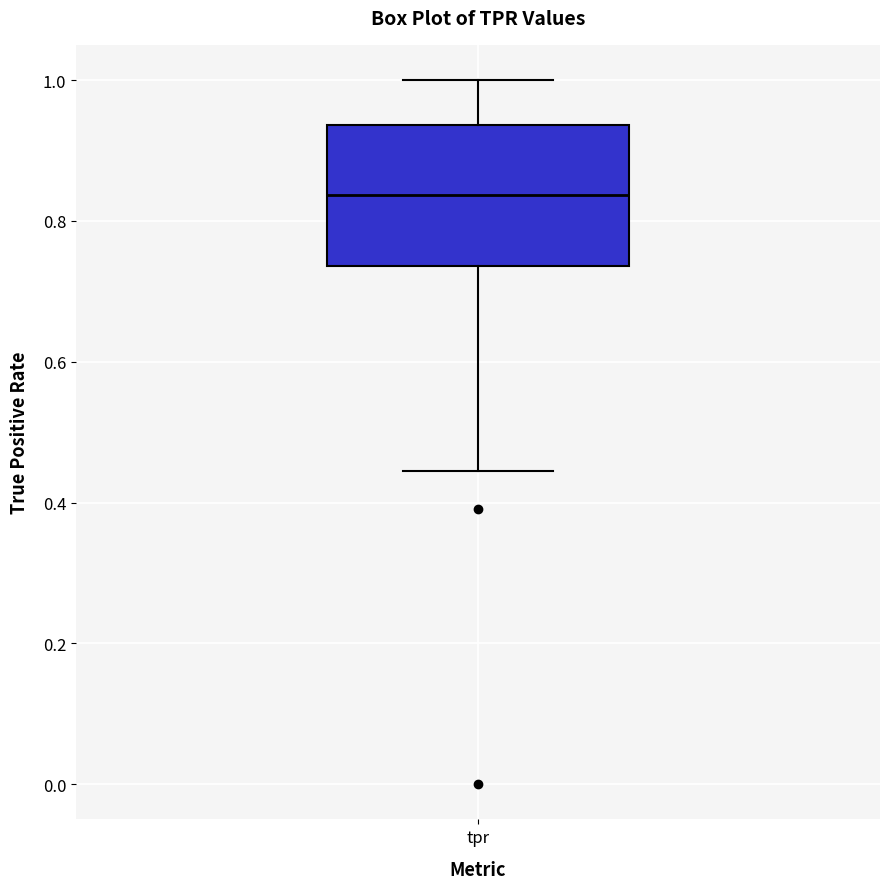

Where does the upper whisker of the box for tpr end on the y-axis? The values are not printed on the chart, so give them approximately, as read against the axis.

1.00